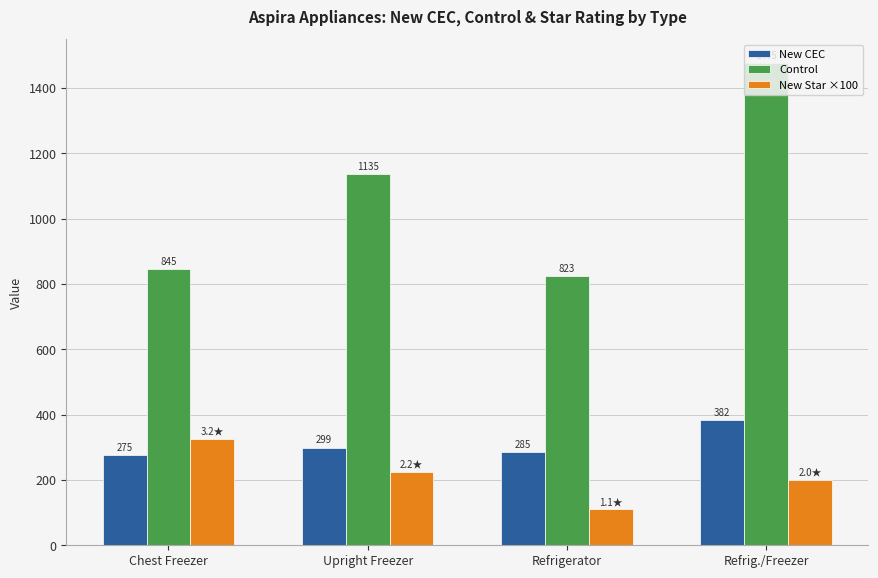

What is the maximum value for Control?

1475.0